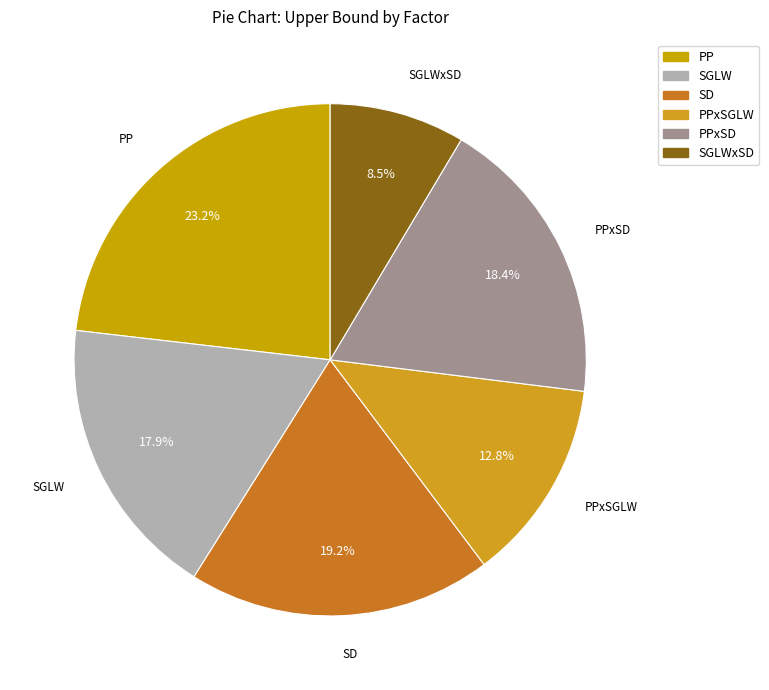

Between SGLWxSD and PPxSD, which is larger?

PPxSD